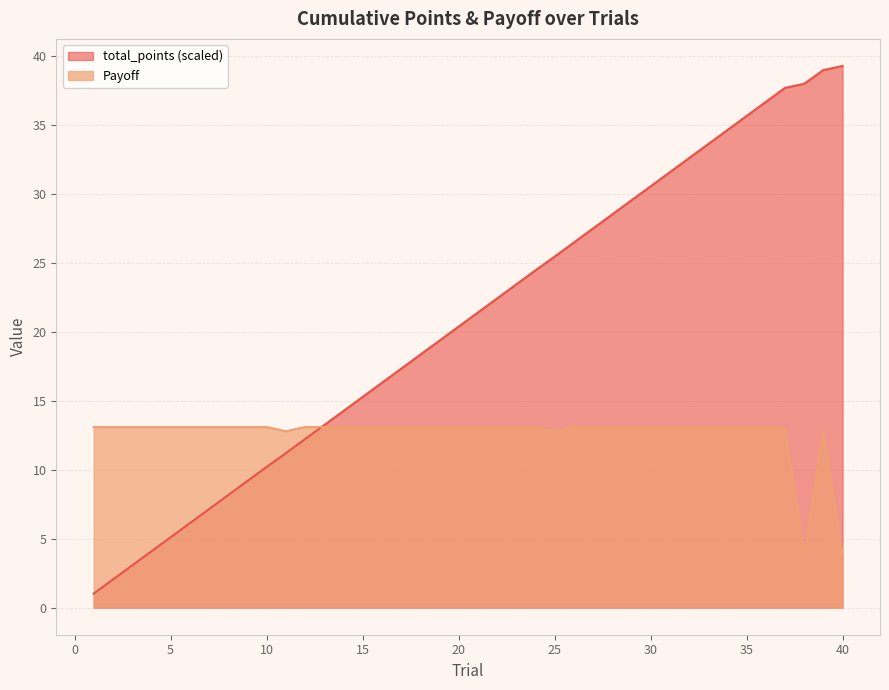

How many interior local peaks does the Payoff series have?

1